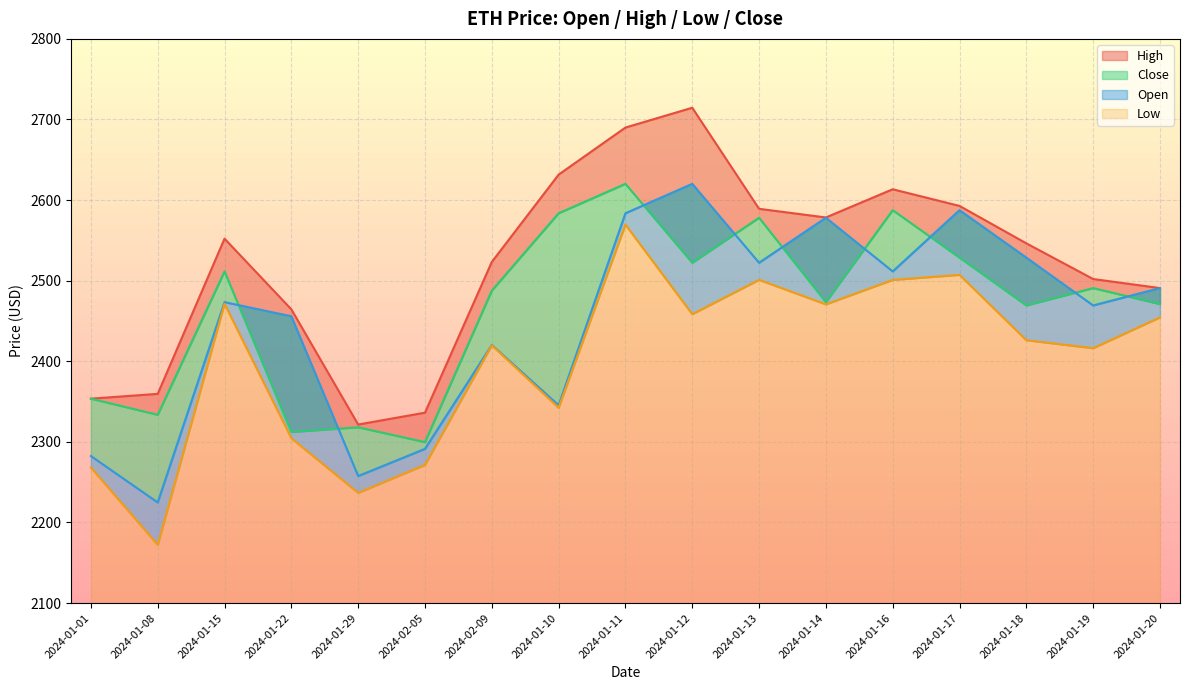

At which label does High reach its minimum?

2024-01-29